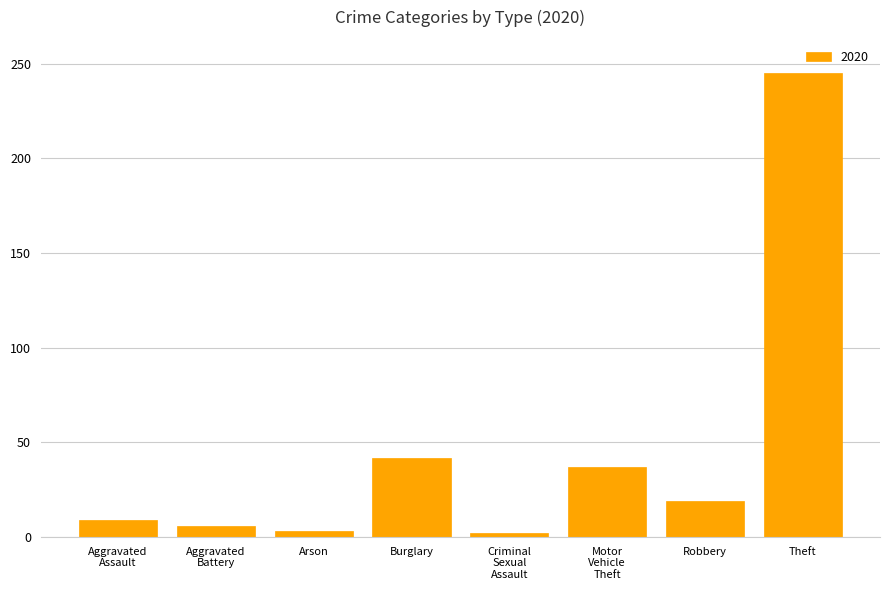

True or false: the data shows 245 at Theft.

True